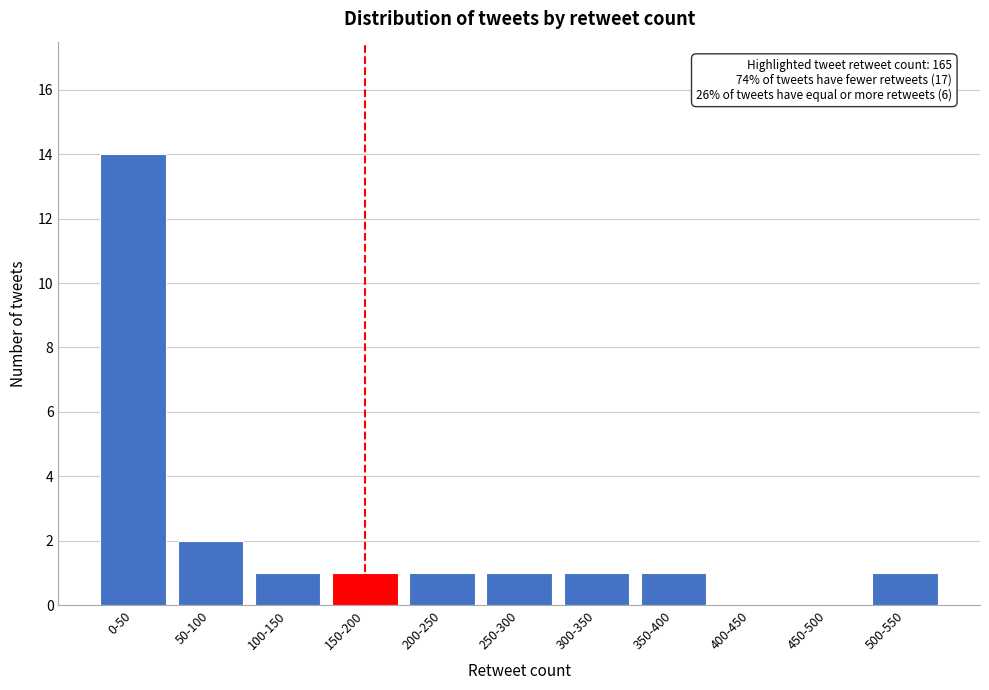

Reading left to right, extract all data points from this chart.

0-50=14	50-100=2	100-150=1	150-200=1	200-250=1	250-300=1	300-350=1	350-400=1	400-450=0	450-500=0	500-550=1